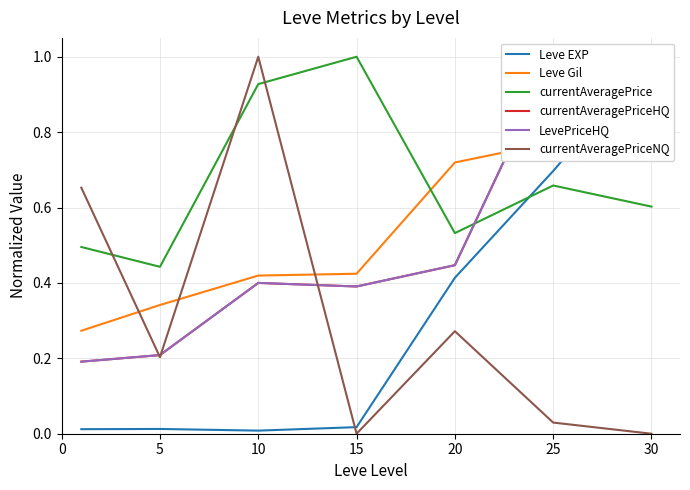

Which series ends up on top after the final intersection of currentAveragePriceHQ and Leve Gil?

Leve Gil